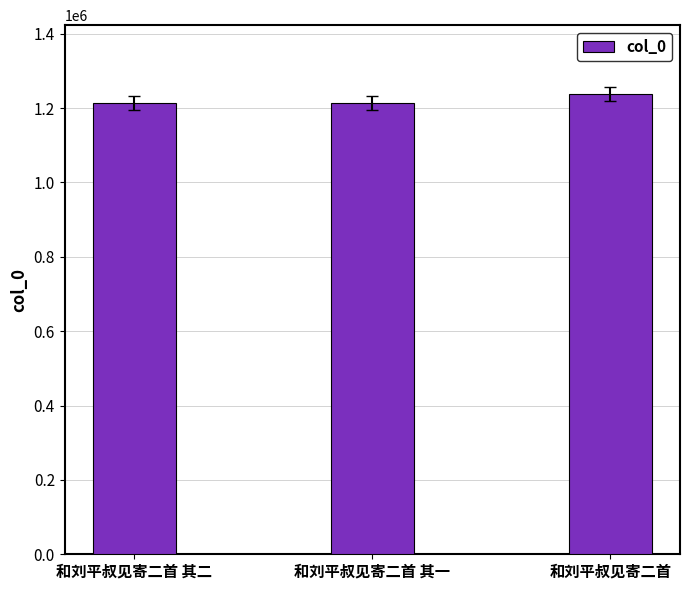

Read the value at 和刘平叔见寄二首.

1237244